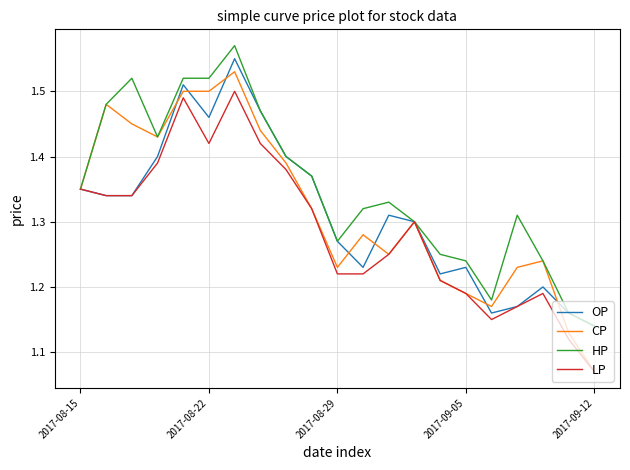

Which series has the largest range (max minus min)?

CP